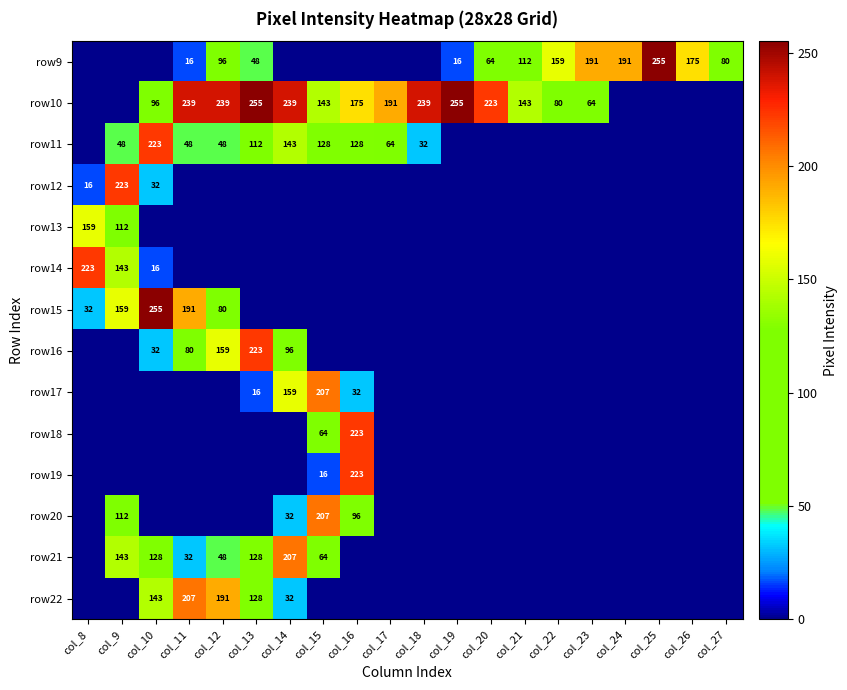

The row9 series shows 16 at col_19. True or false?

True